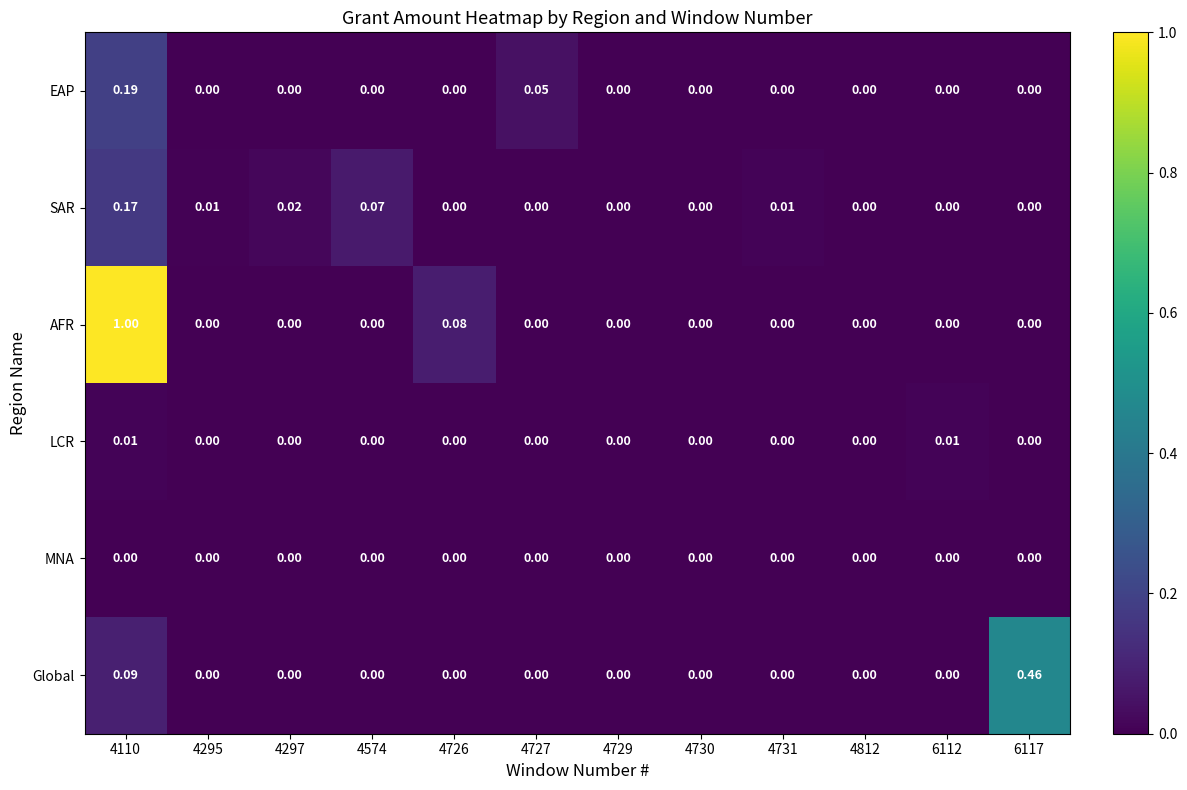

How many values in AFR are above zero?

2